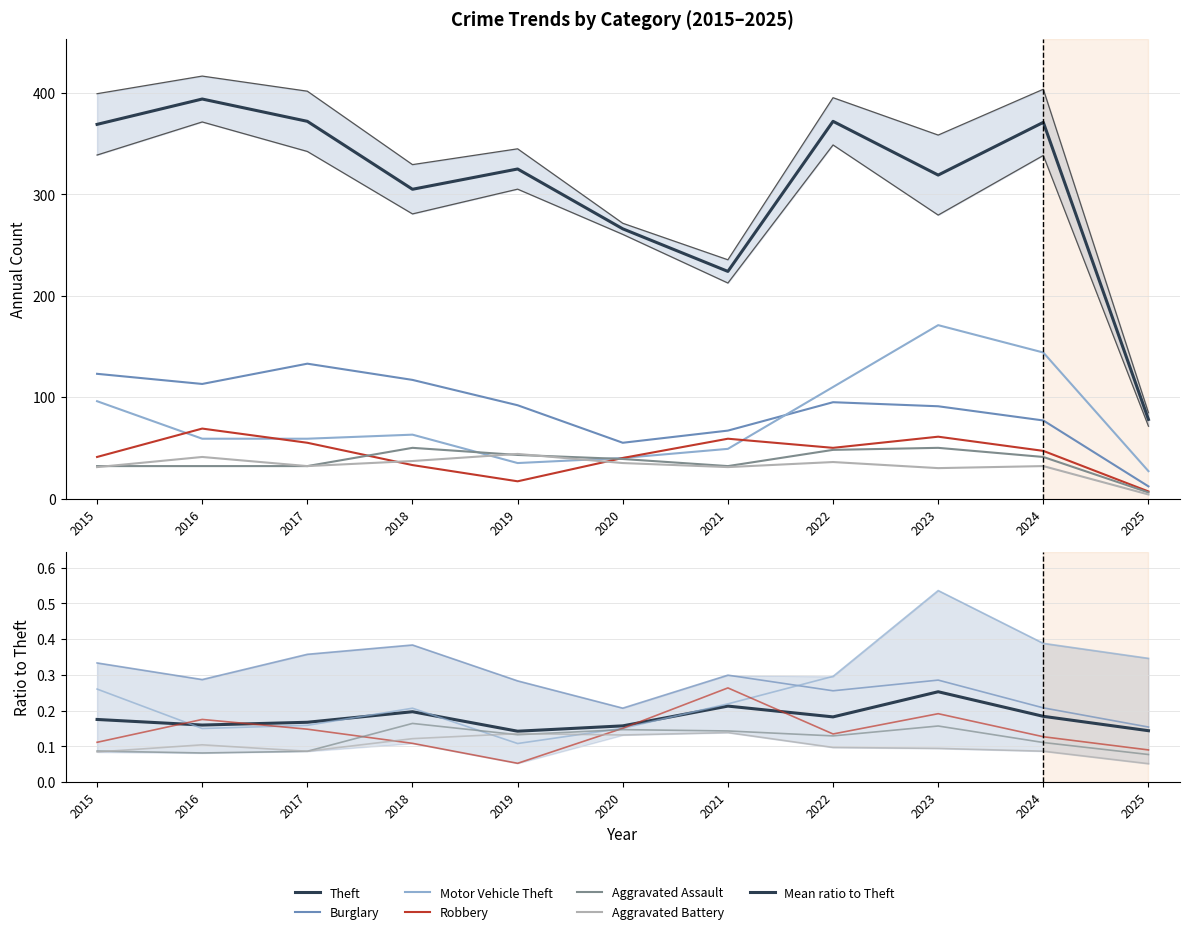

True or false: Motor Vehicle Theft and Aggravated Battery intersect in this chart.

True